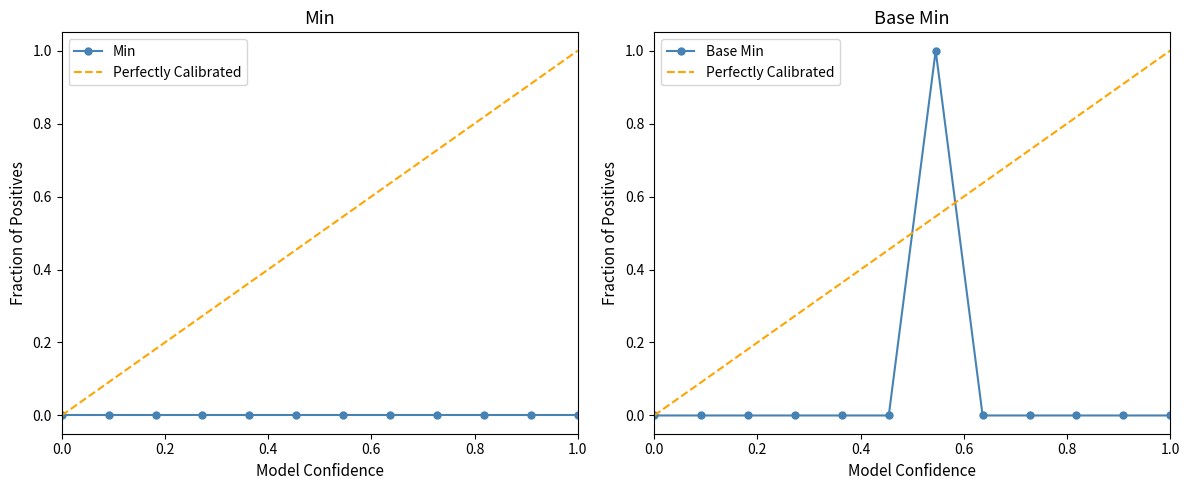

True or false: Base Min has more than 0 points higher than both neighbors.

True